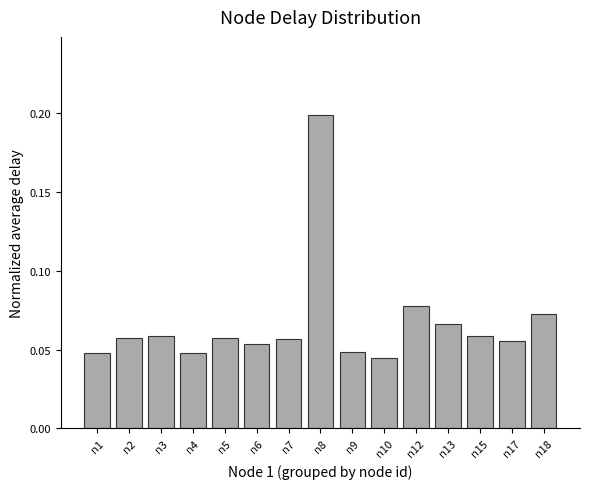

The value at n8 is 0.3. True or false?

False